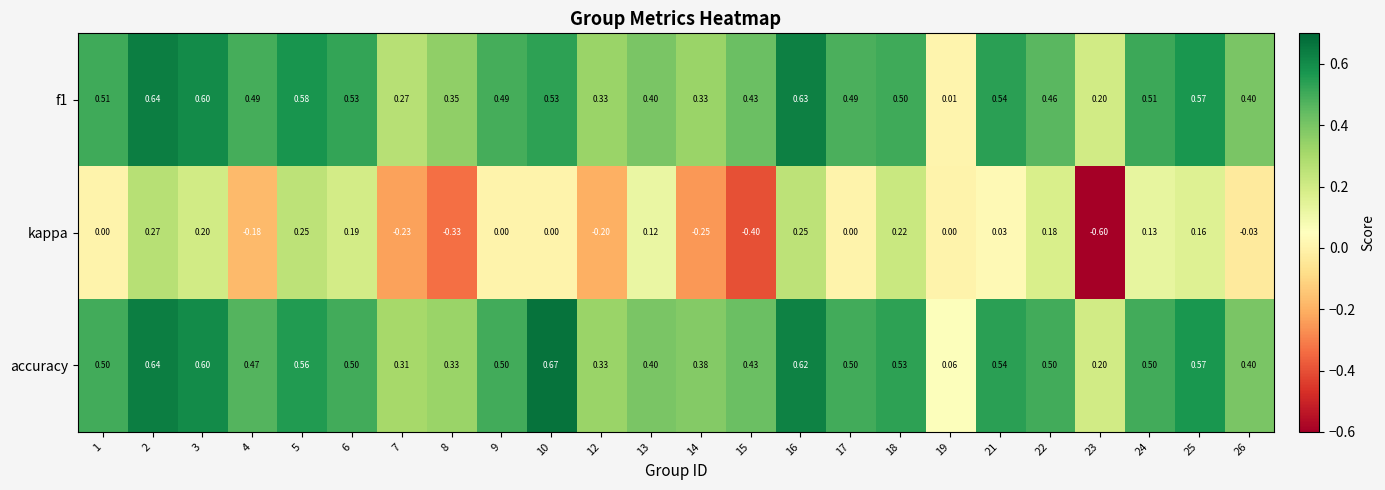

Between 1 and 25, which series saw the biggest shift?

kappa